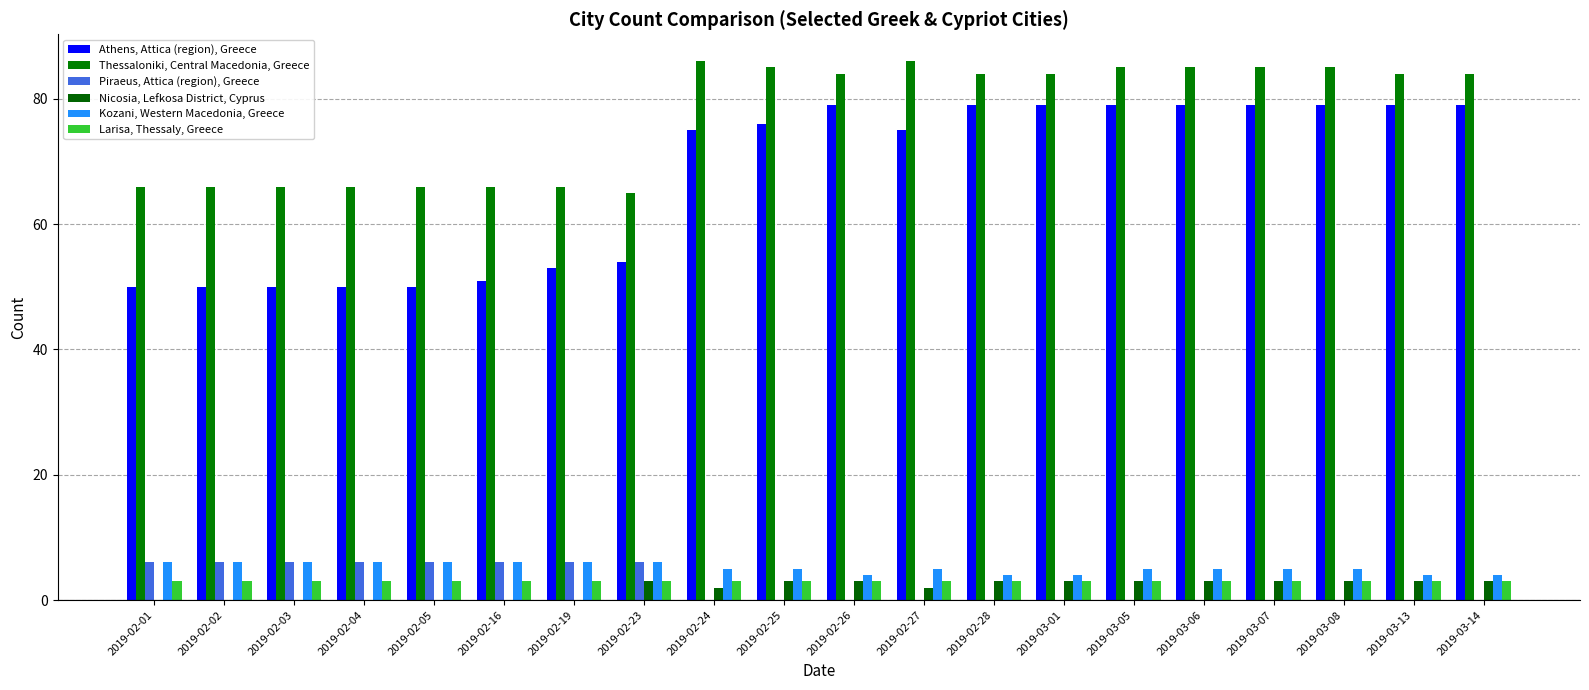

Where does the Kozani, Western Macedonia, Greece series first go above 5?

2019-02-01